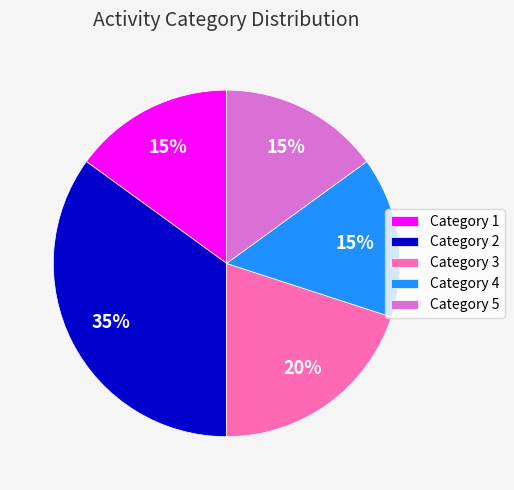

What is the largest slice in the pie chart?

Category 2